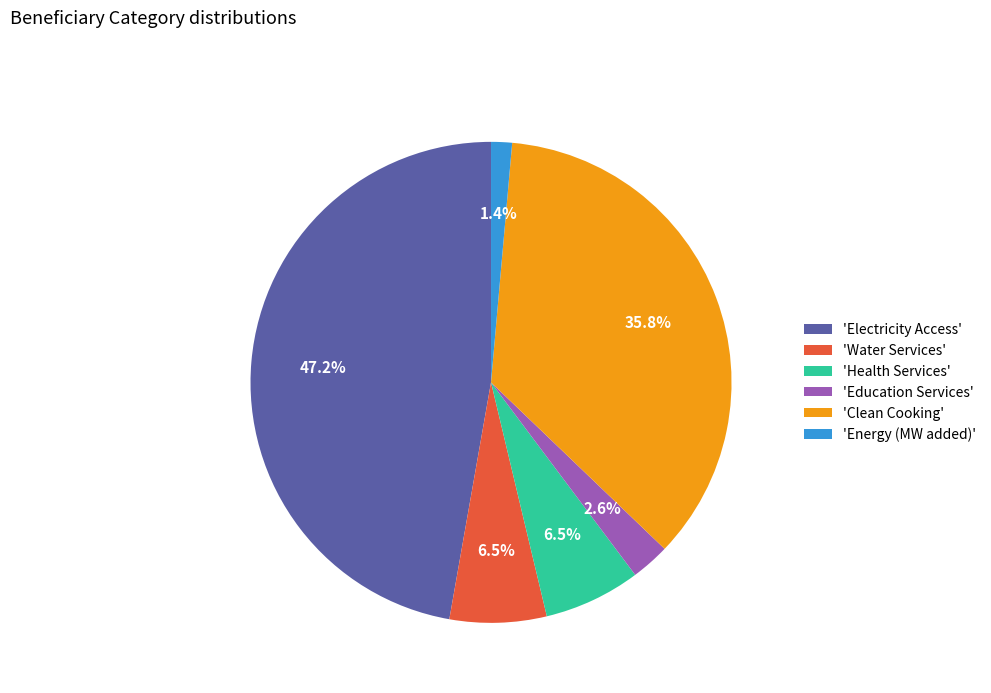

Is there any slice that represents more than half of the pie?

No